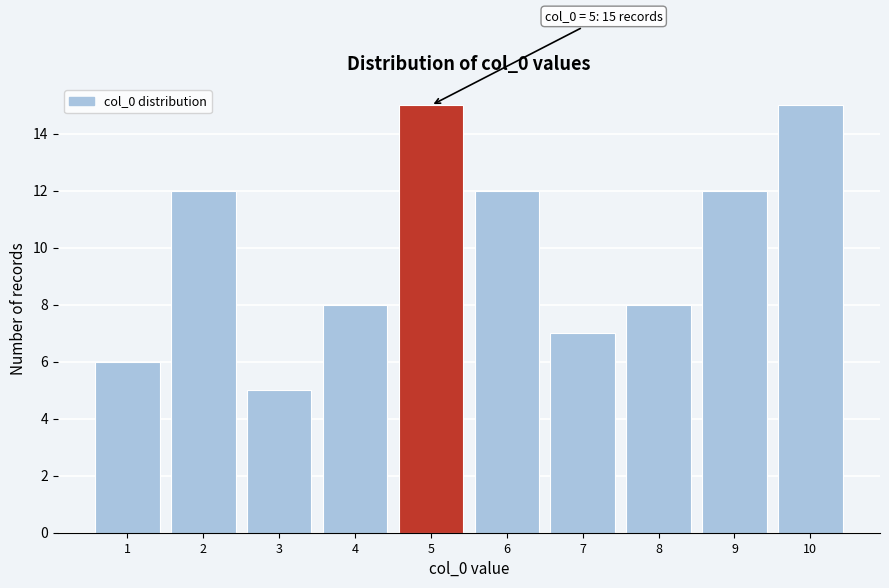

Reading left to right, transcribe all the data shown in this chart.

1=6	2=12	3=5	4=8	5=15	6=12	7=7	8=8	9=12	10=15